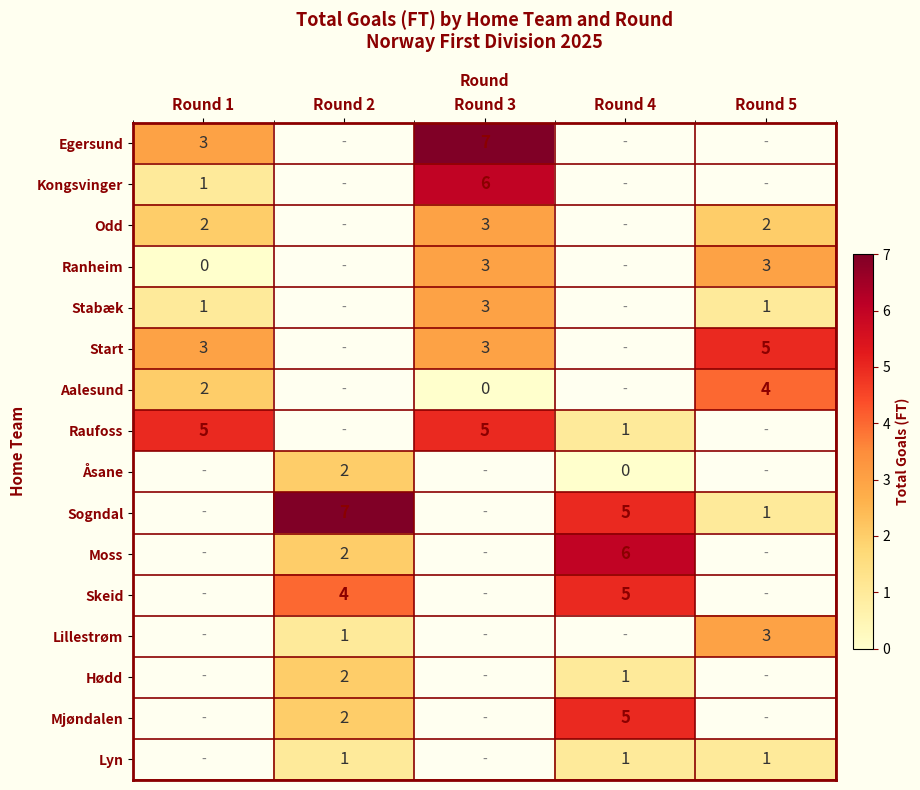

The value of Stabæk at Round 1 is 1. True or false?

True